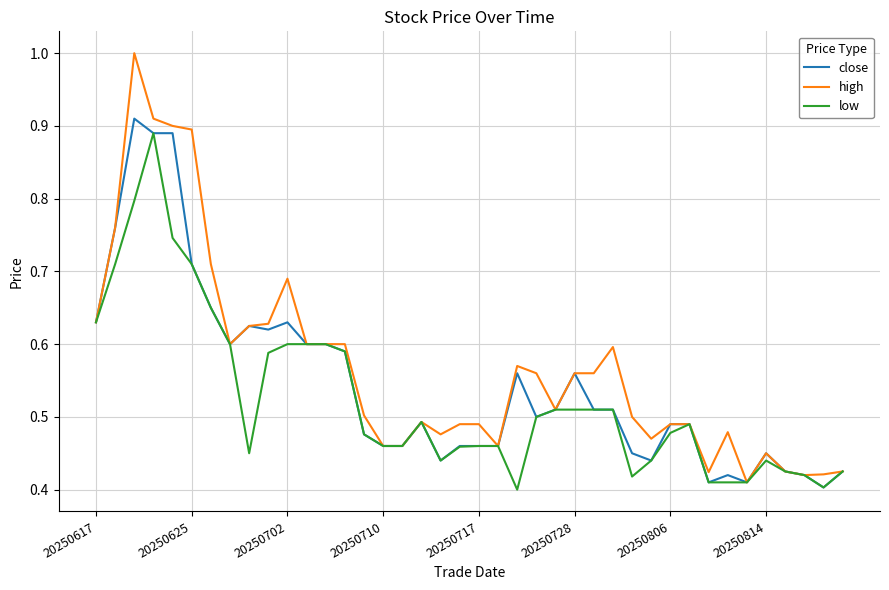

How many categories are shown in the chart?

40